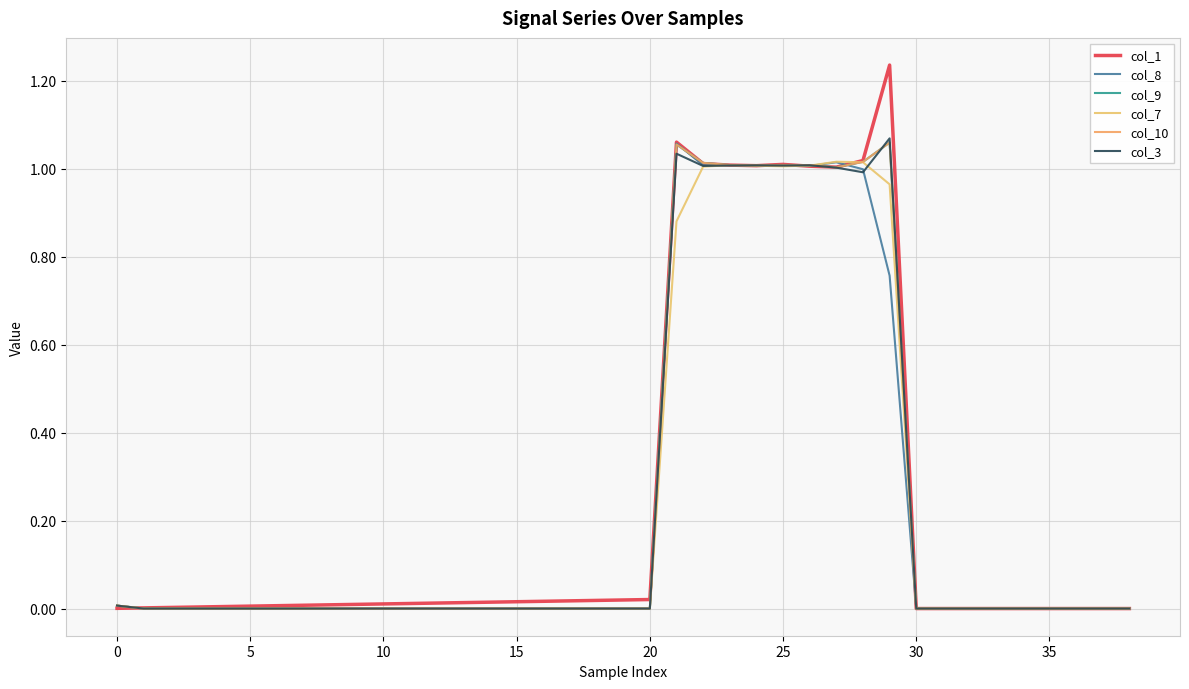

Does the chart display data point markers on the line(s)?

No